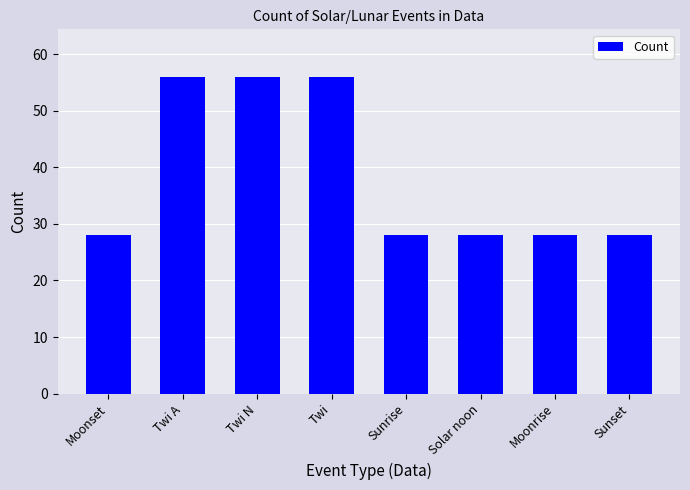

What position from the left is Twi?

4